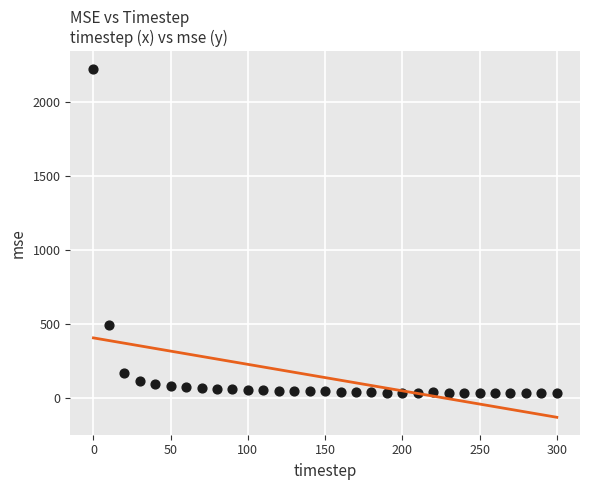

What Y value in the scatter plot is closest to 1130?

496.0